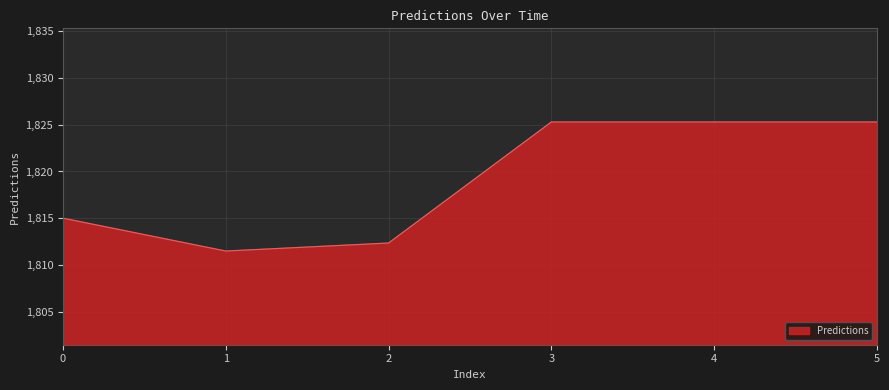

Does the chart have visible grid lines?

Yes